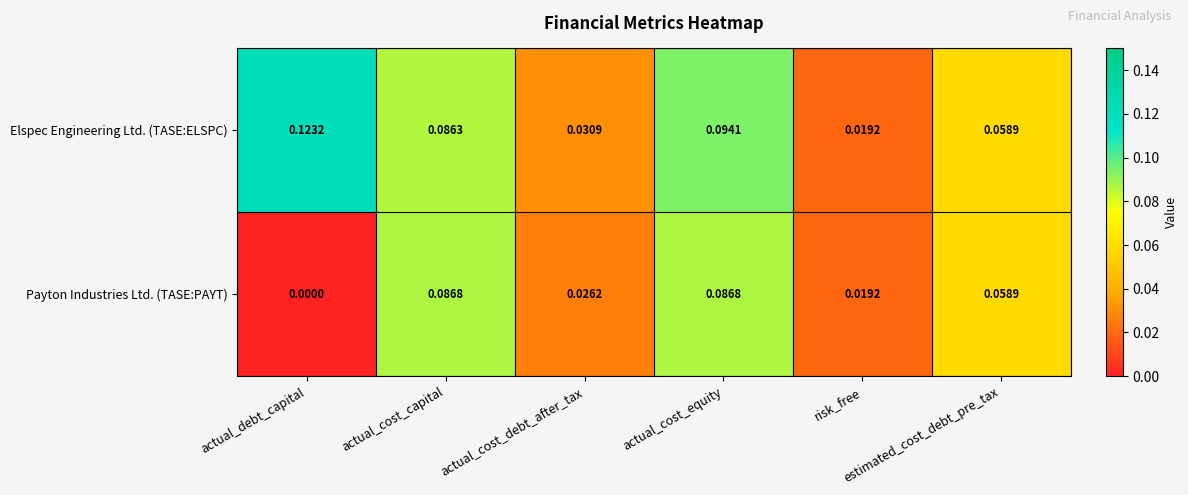

Rank the series at actual_cost_debt_after_tax from highest to lowest value.

Elspec Engineering Ltd. (TASE:ELSPC), Payton Industries Ltd. (TASE:PAYT)